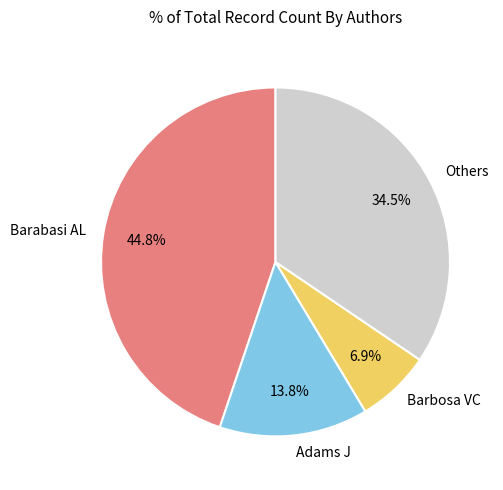

To the nearest percent, what portion does Barbosa VC represent?

7%